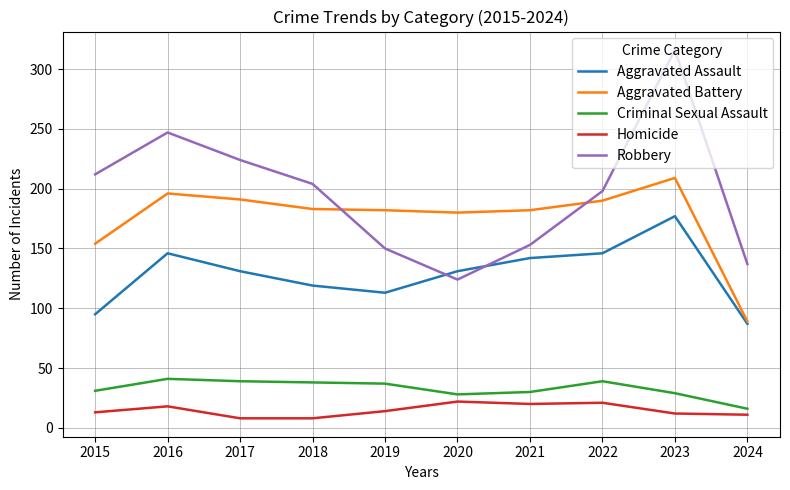

Rank the series by their maximum value, from lowest to highest.

Homicide, Criminal Sexual Assault, Aggravated Assault, Aggravated Battery, Robbery